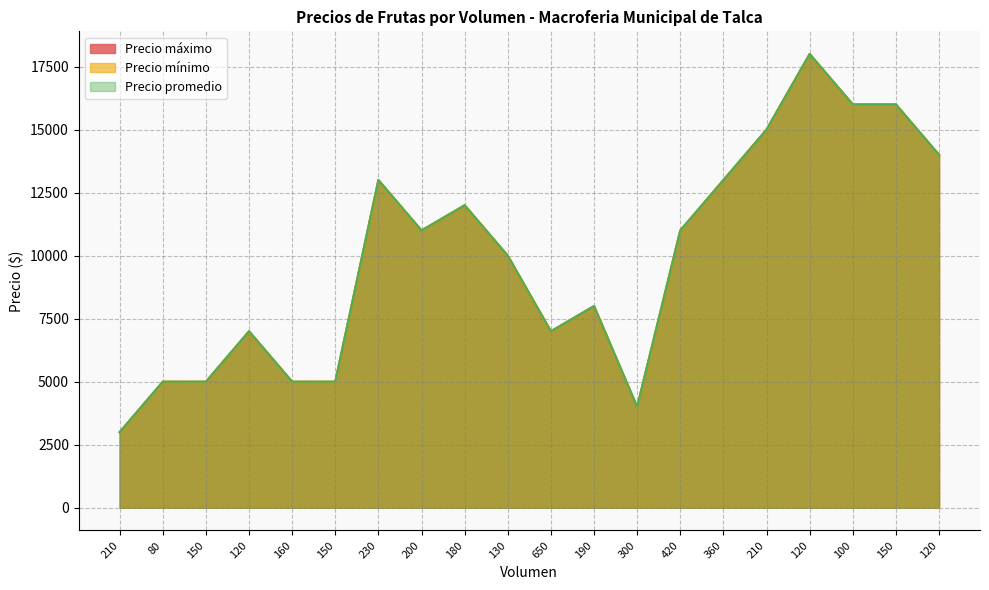

List the series in order of their peak value, lowest first.

Precio máximo, Precio mínimo, Precio promedio